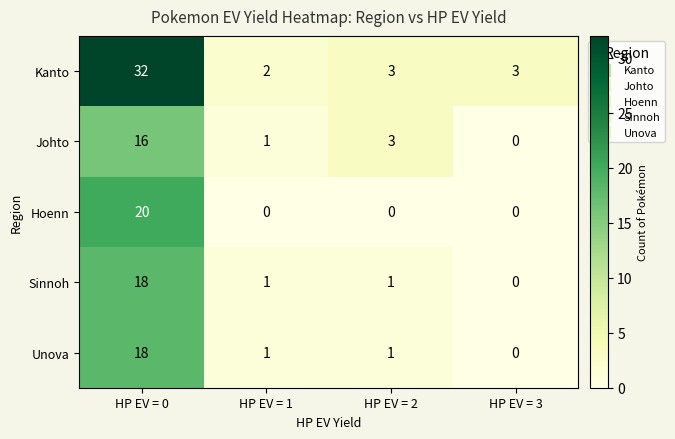

At which label does Sinnoh reach its minimum?

HP EV = 3